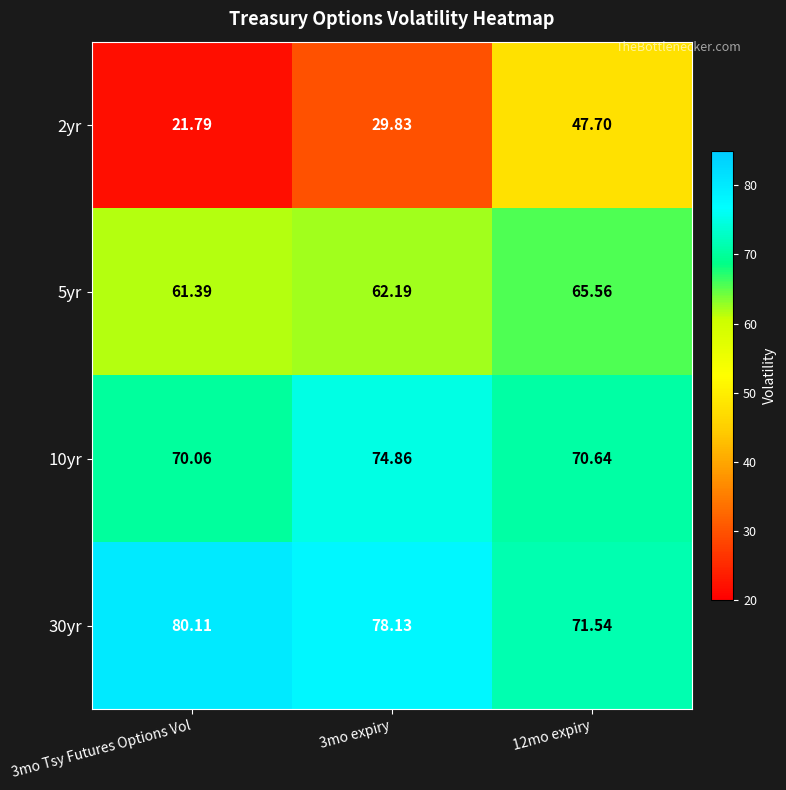

Is the value of 2yr at 3mo Tsy Futures Options Vol greater than the value of 10yr at 12mo expiry?

No